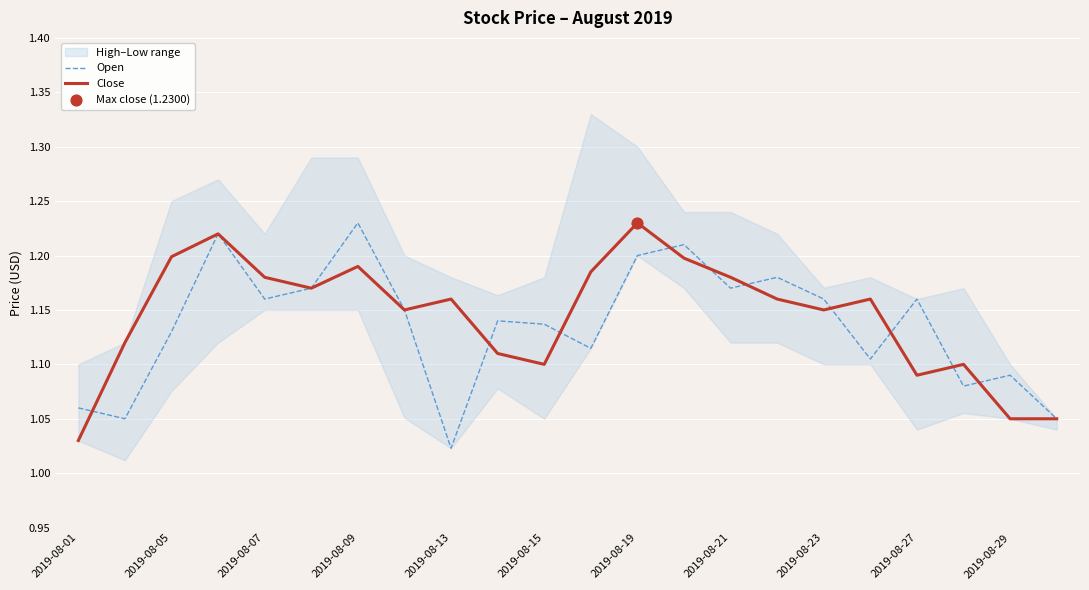

At which label is Close closest to 1?

2019-08-01